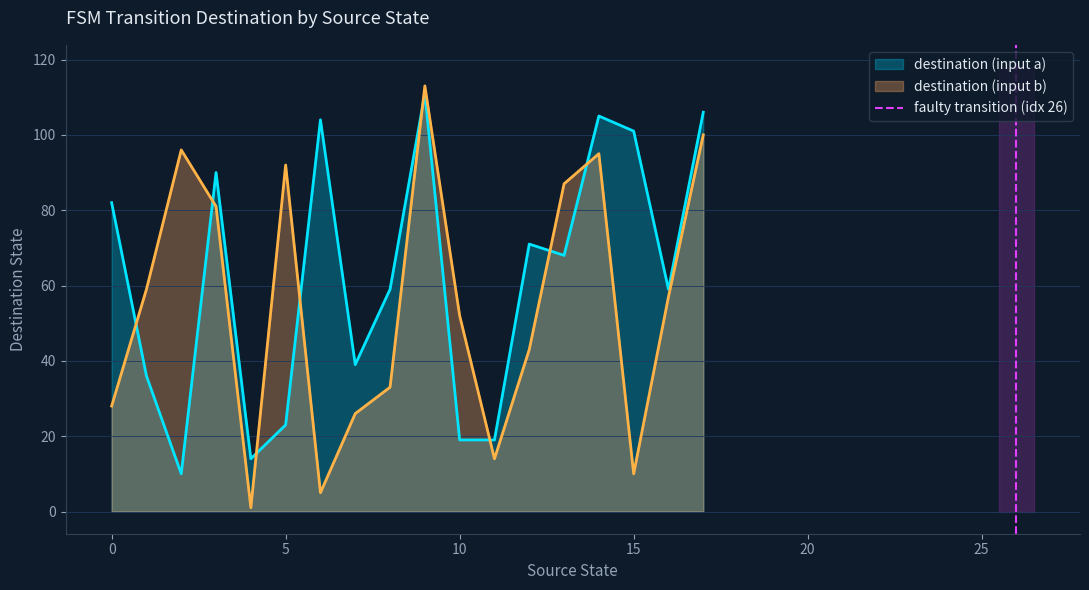

The destination (input b) series shows 137 at 5. True or false?

False